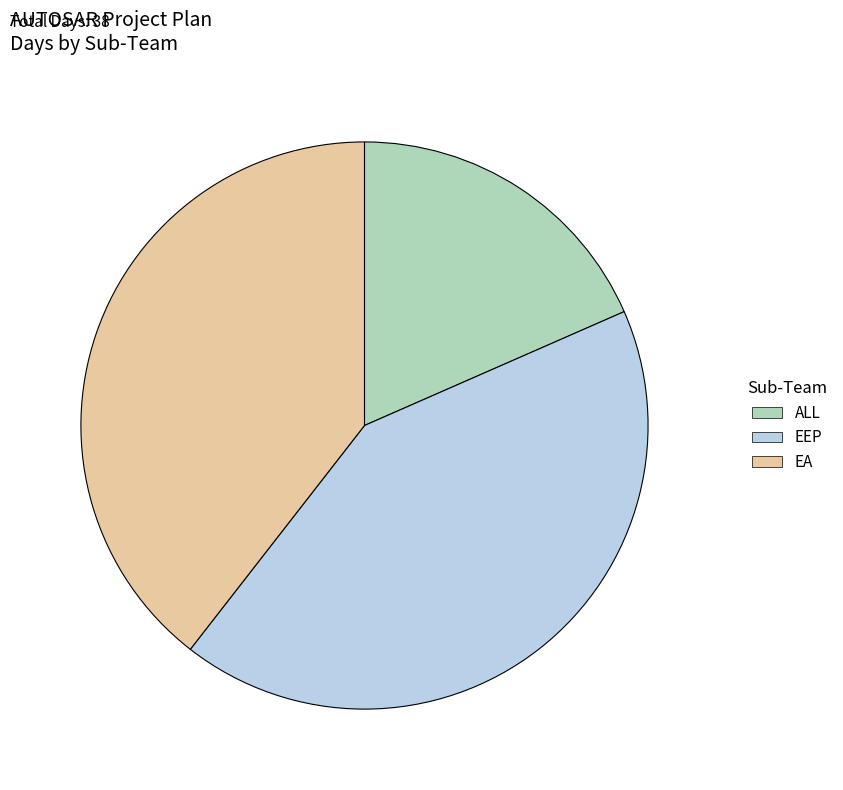

Rank the categories by value from lowest to highest.

ALL, EA, EEP